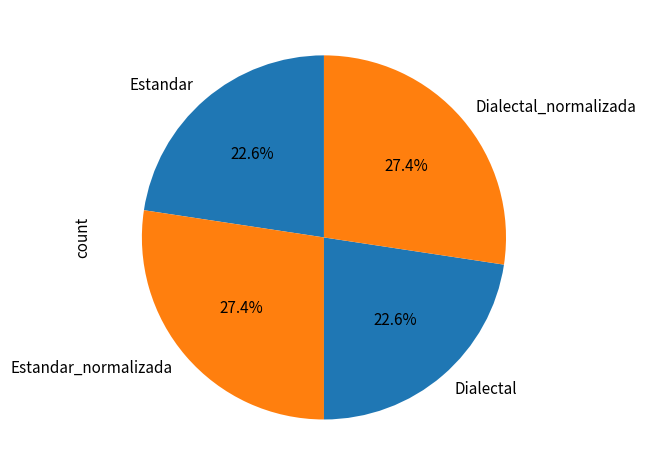

Is there a majority slice in this chart?

No